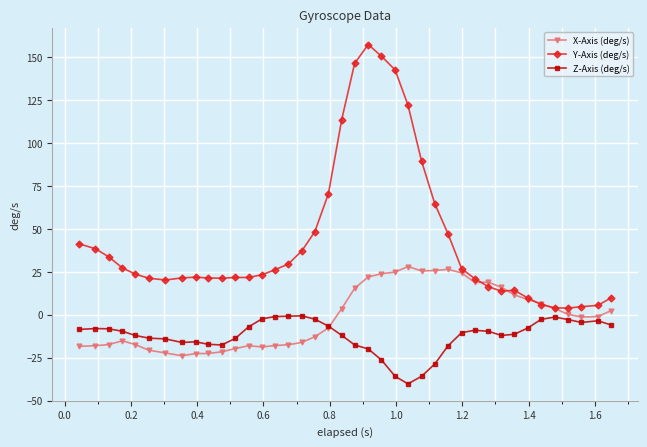

What is the value of the X-Axis (deg/s) point at the 1st from the left?

-18.4